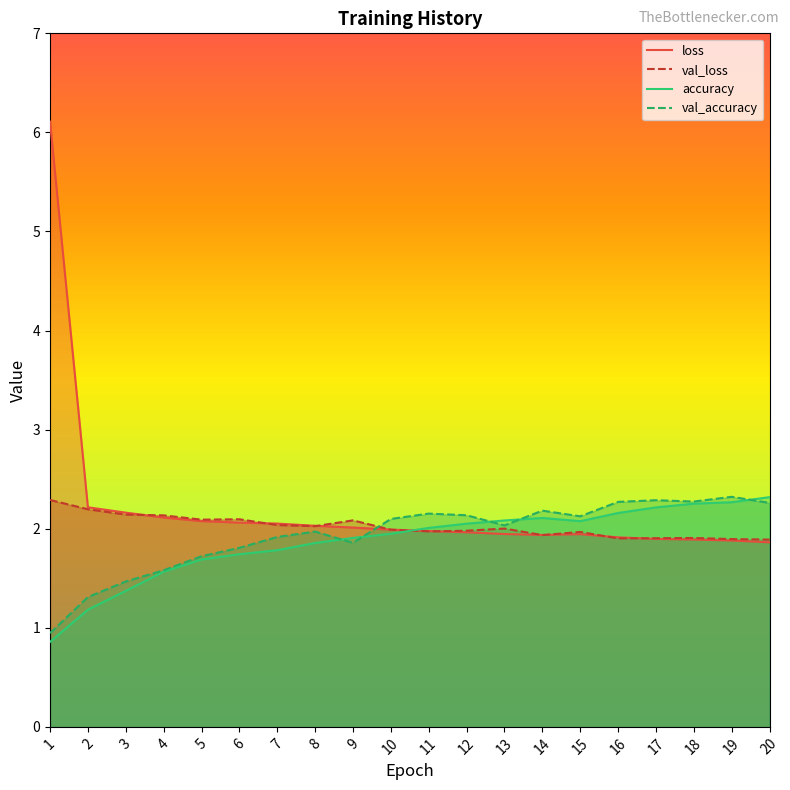

Which series has the largest total across all categories?

loss